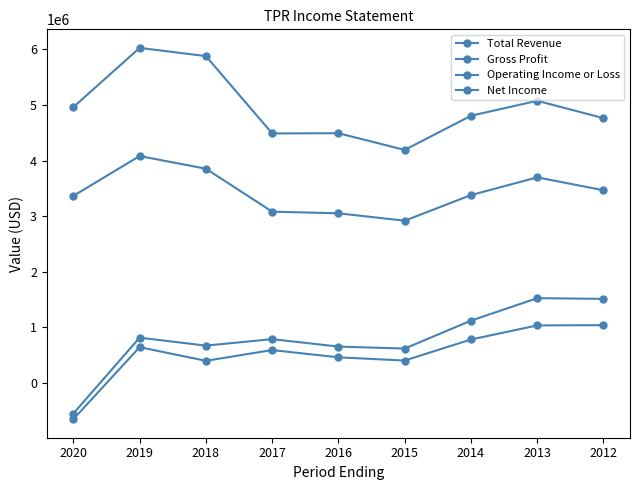

How many values in the Operating Income or Loss series are below 787400?

4